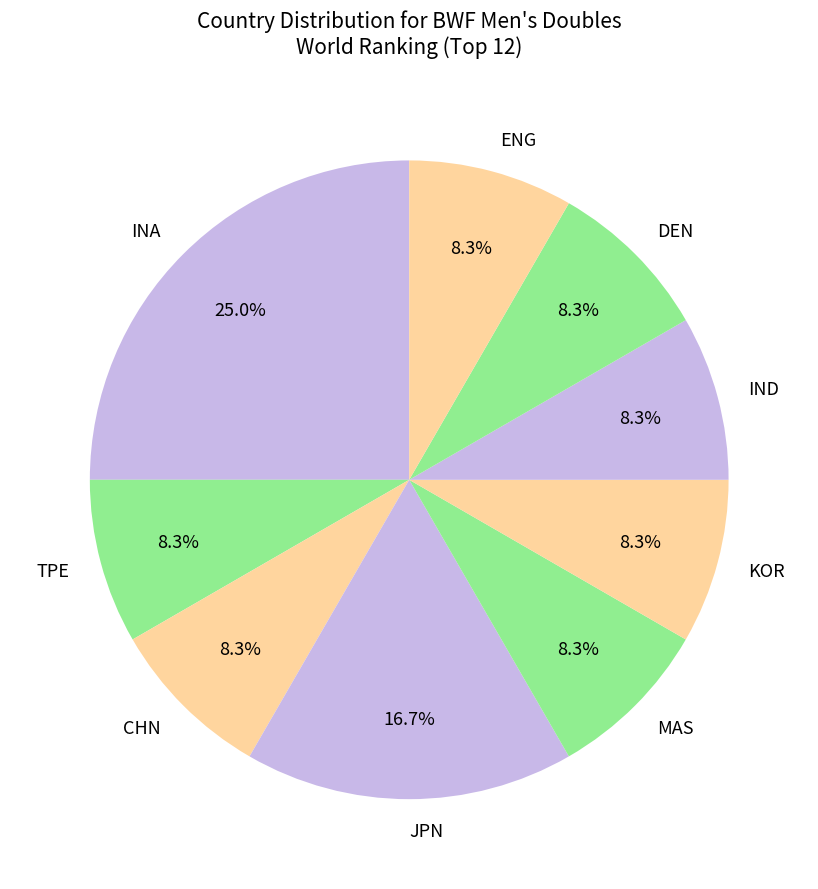

Do MAS and CHN together represent more than half of the pie?

No